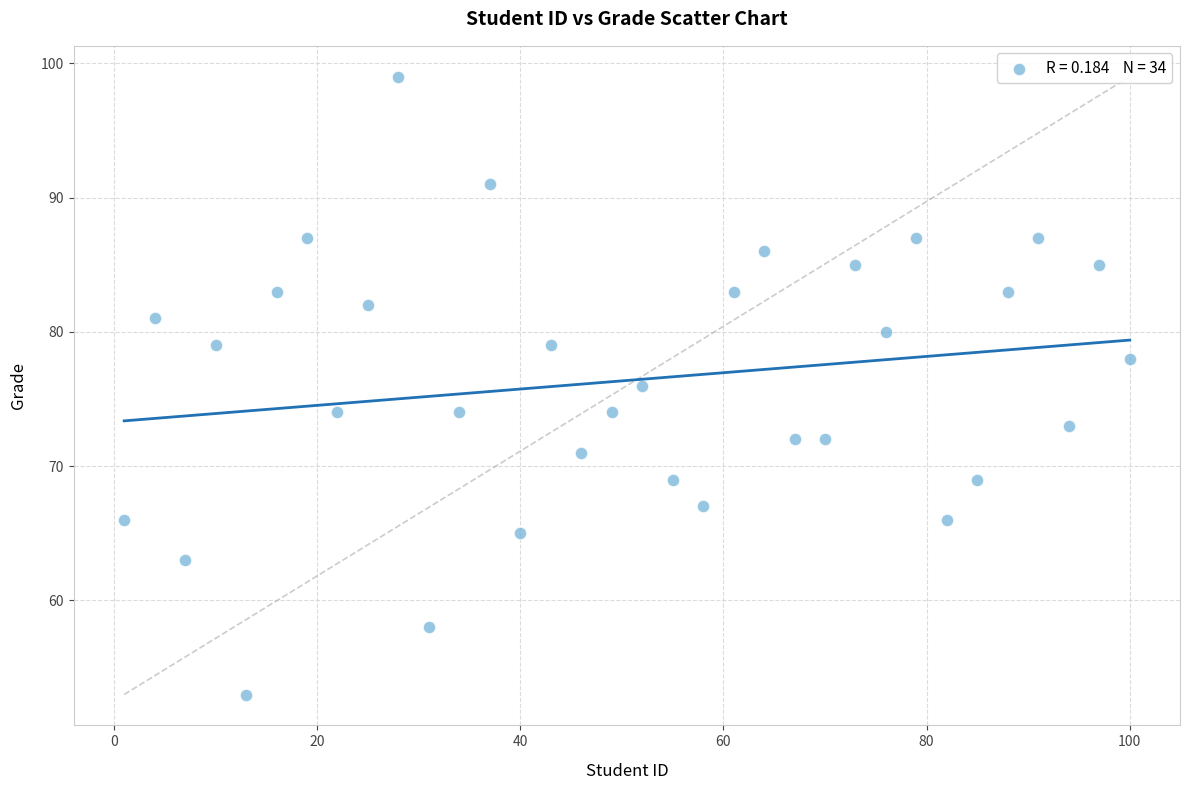

What is the range of Y values (max minus min)?

46